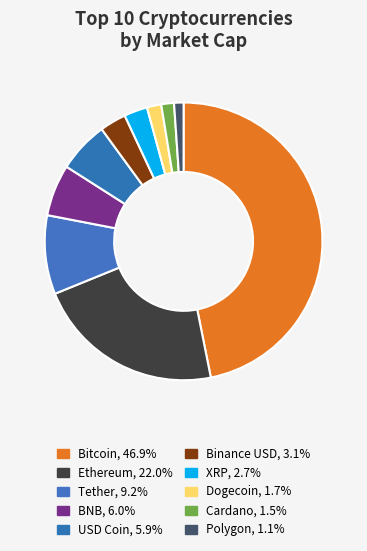

Combined, do Binance USD and USD Coin account for over 50%?

No